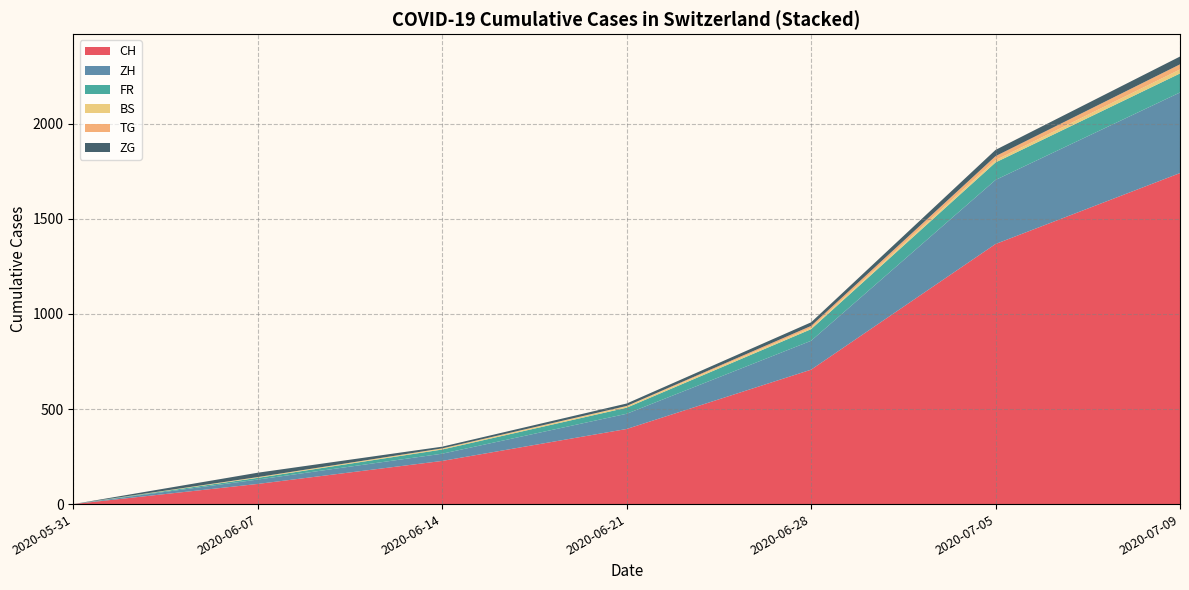

What is the highest value of the CH series?

1741